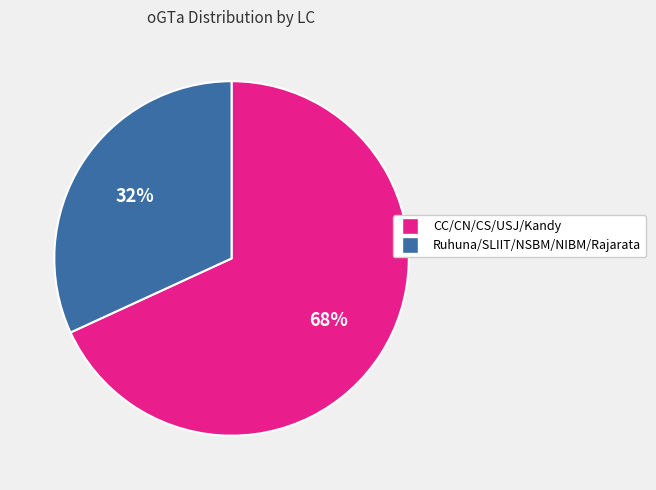

Is there any slice that represents more than half of the pie?

Yes